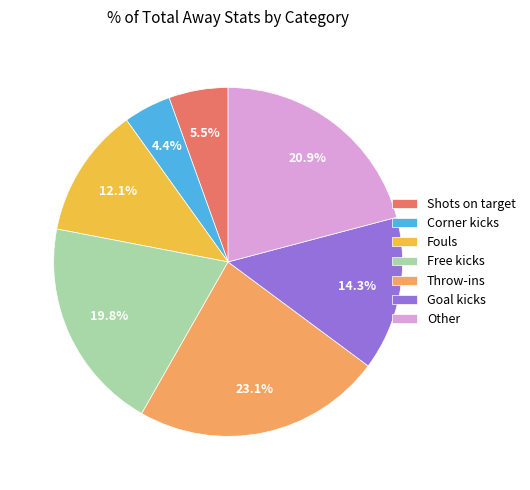

What percentage do Throw-ins and Other together represent?

44.0%